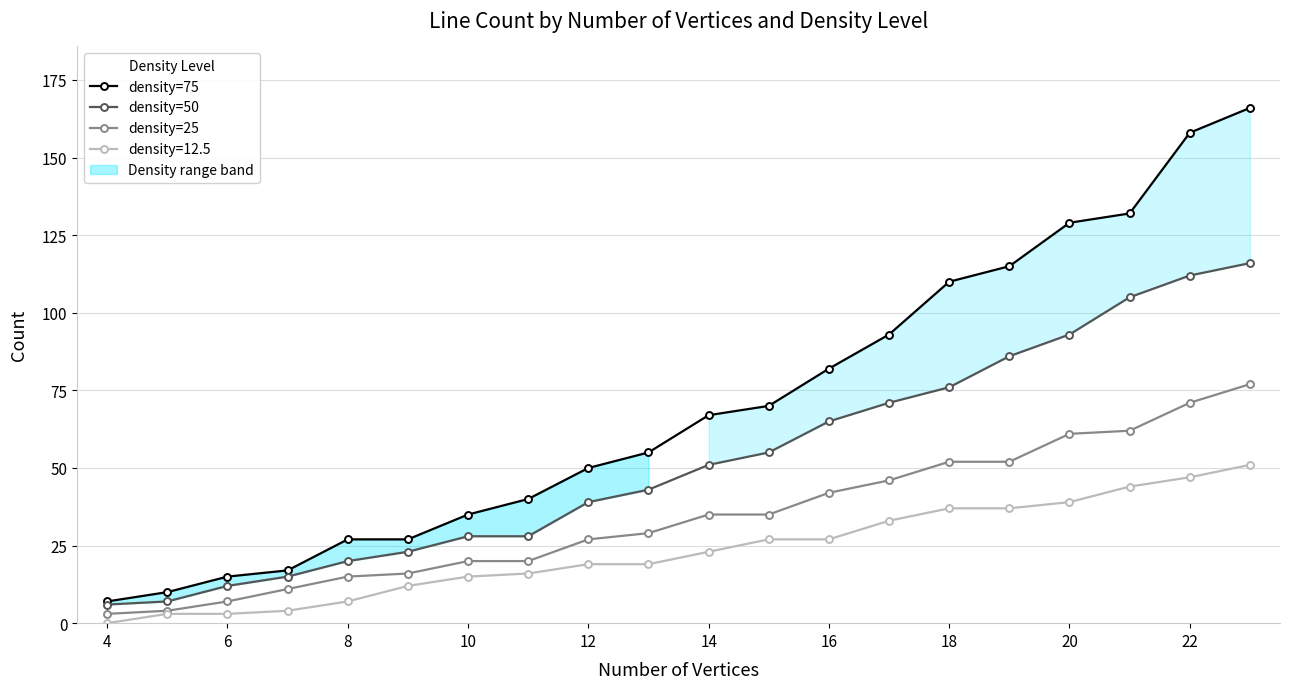

The density=12.5 series shows 27 at 16. True or false?

True